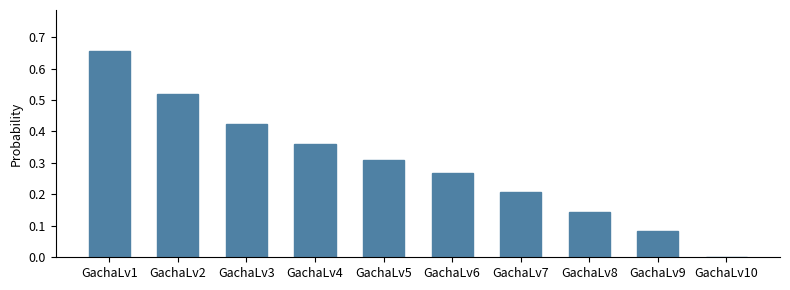

What is the sum of all values?

3.0